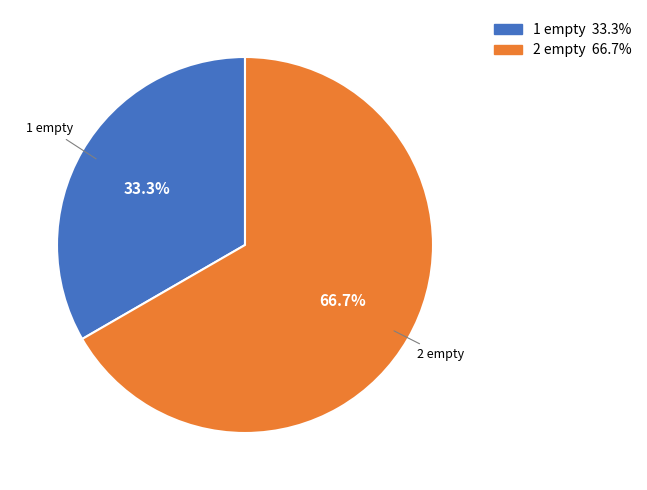

How many segments does this pie chart have?

2